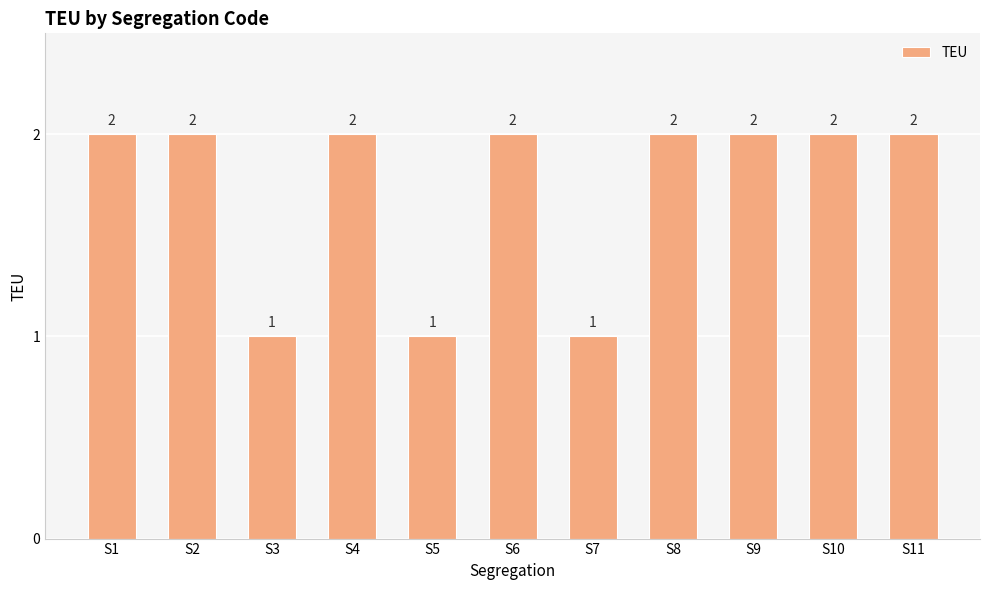

True or false: the data shows 1 at S3.

True